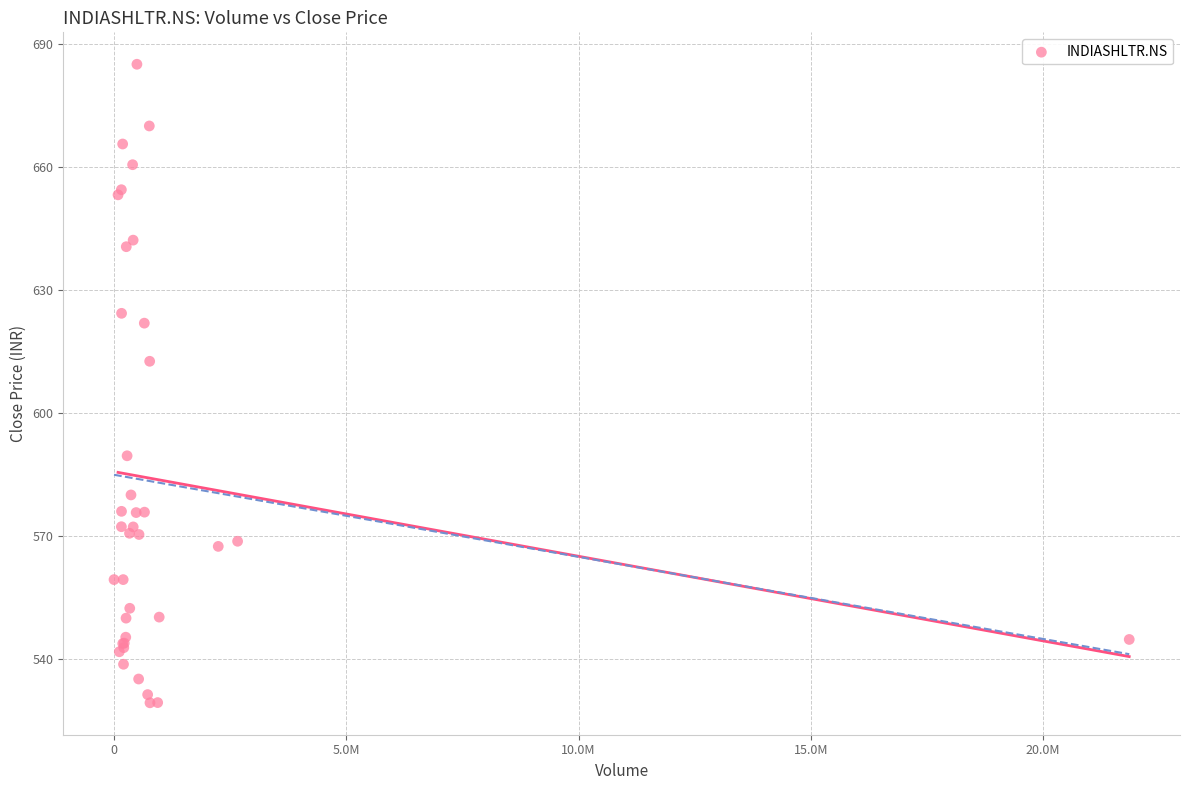

What Y value in the scatter plot is closest to 607?

612.5